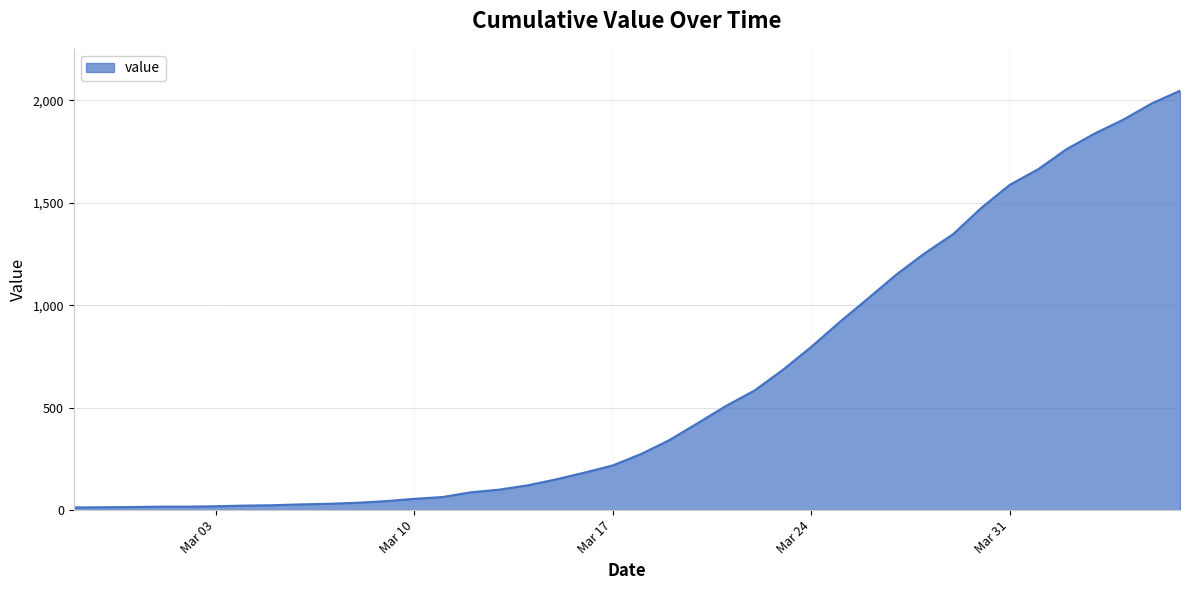

What is the difference between the maximum and minimum values?

2034